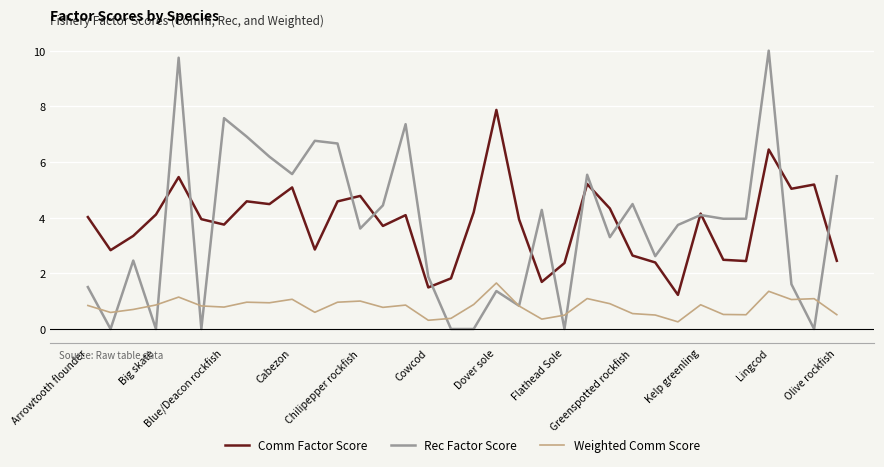

Rank the series by their maximum value, from lowest to highest.

Weighted Comm Score, Comm Factor Score, Rec Factor Score